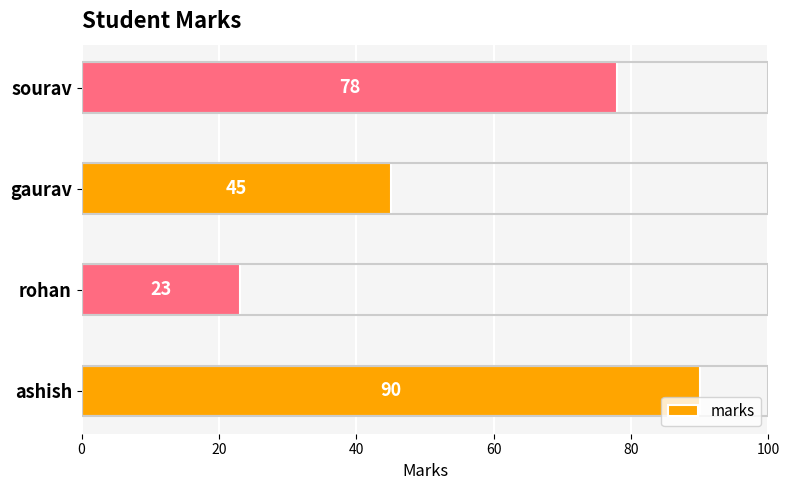

Rank the categories by value from highest to lowest.

ashish, sourav, gaurav, rohan